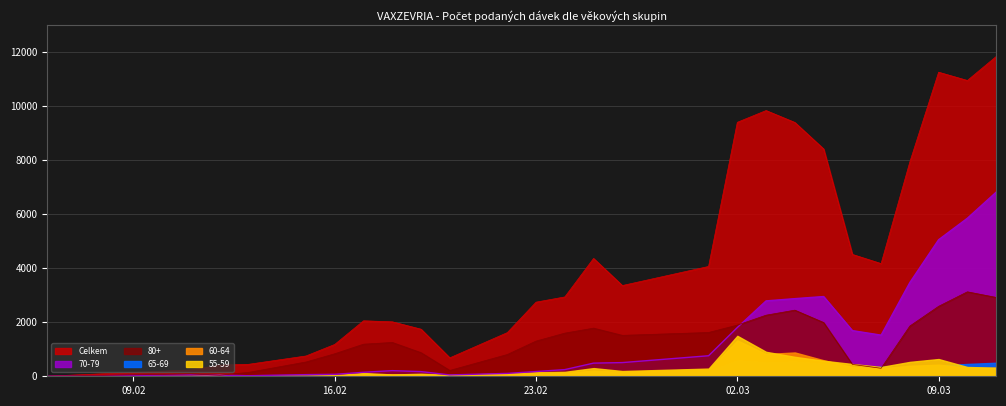

How many data points in 70-79 are less than 487?

13